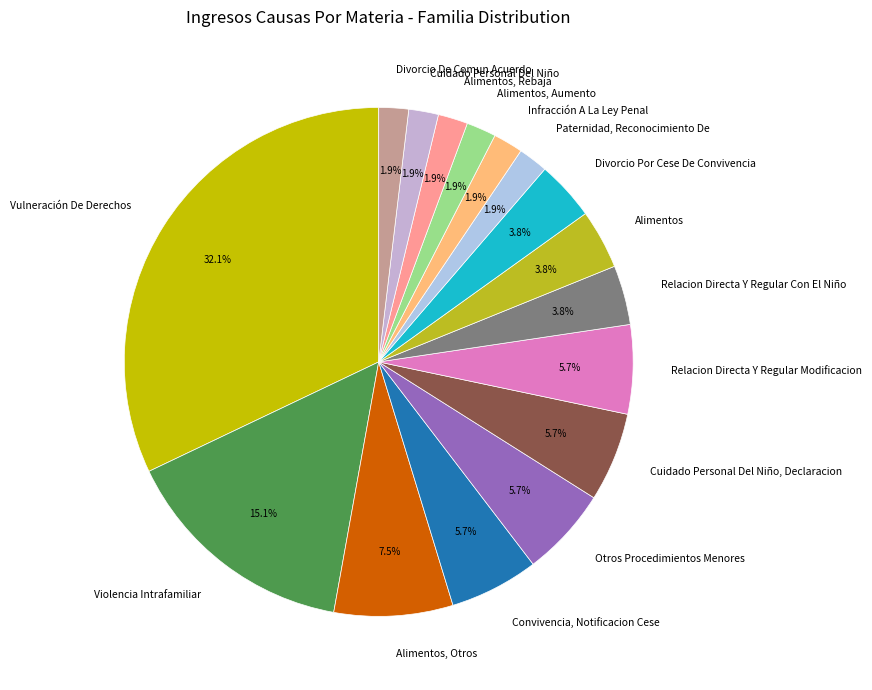

True or false: Cuidado Personal Del Niño, Declaracion accounts for 6% of the total.

True